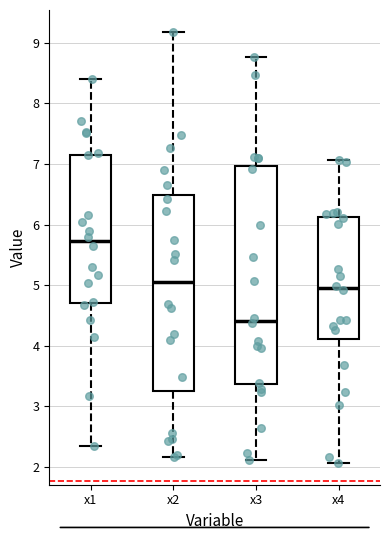

Which box has the highest median line?

x1